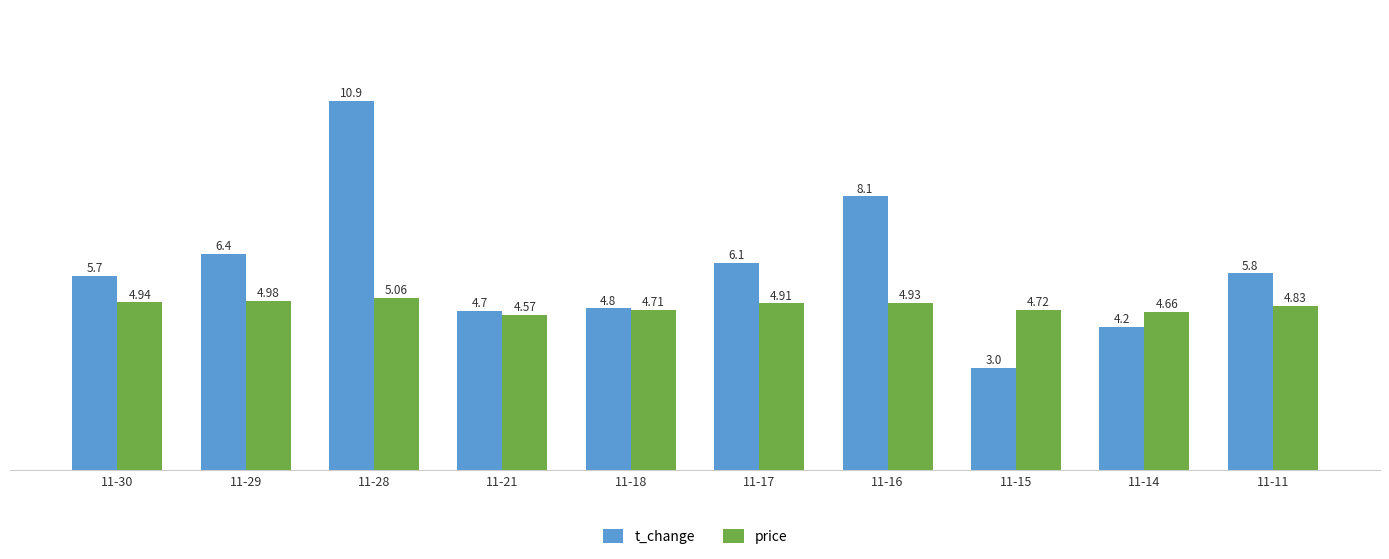

What is the average value of the price series?

4.8